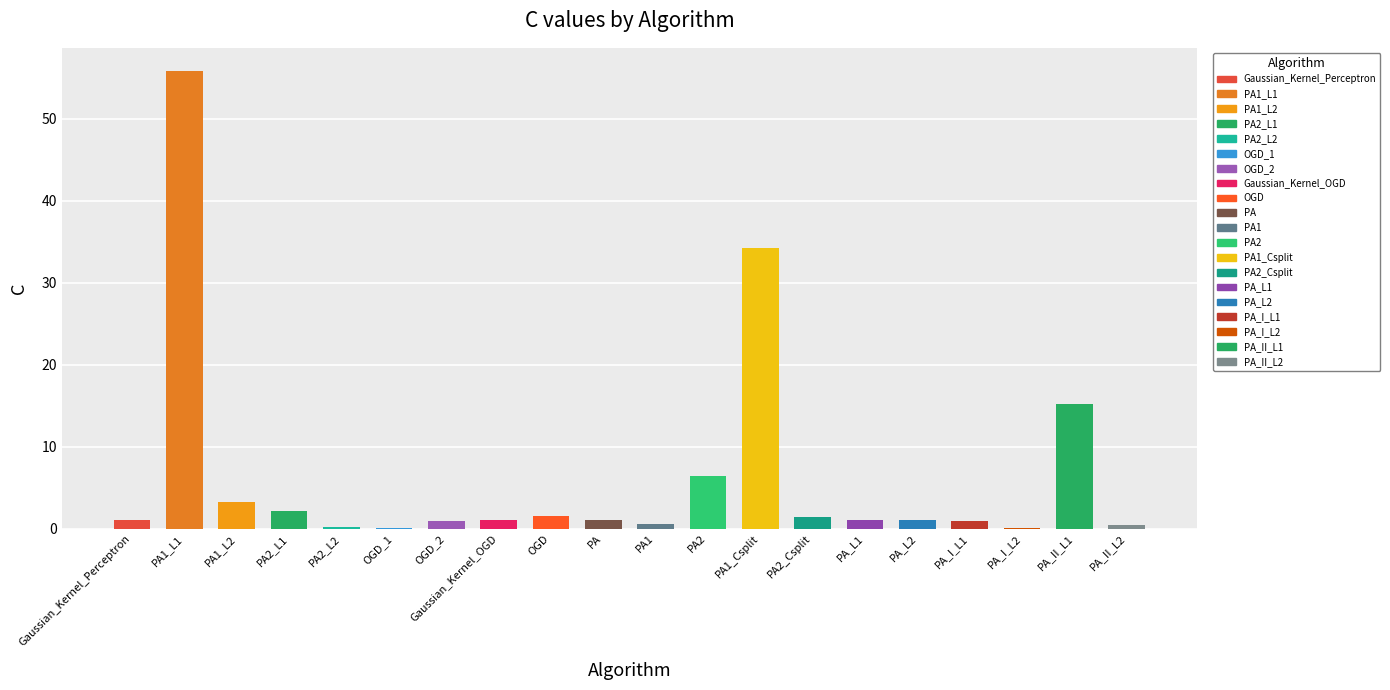

What is the value of the 3rd bar from the left?

3.2